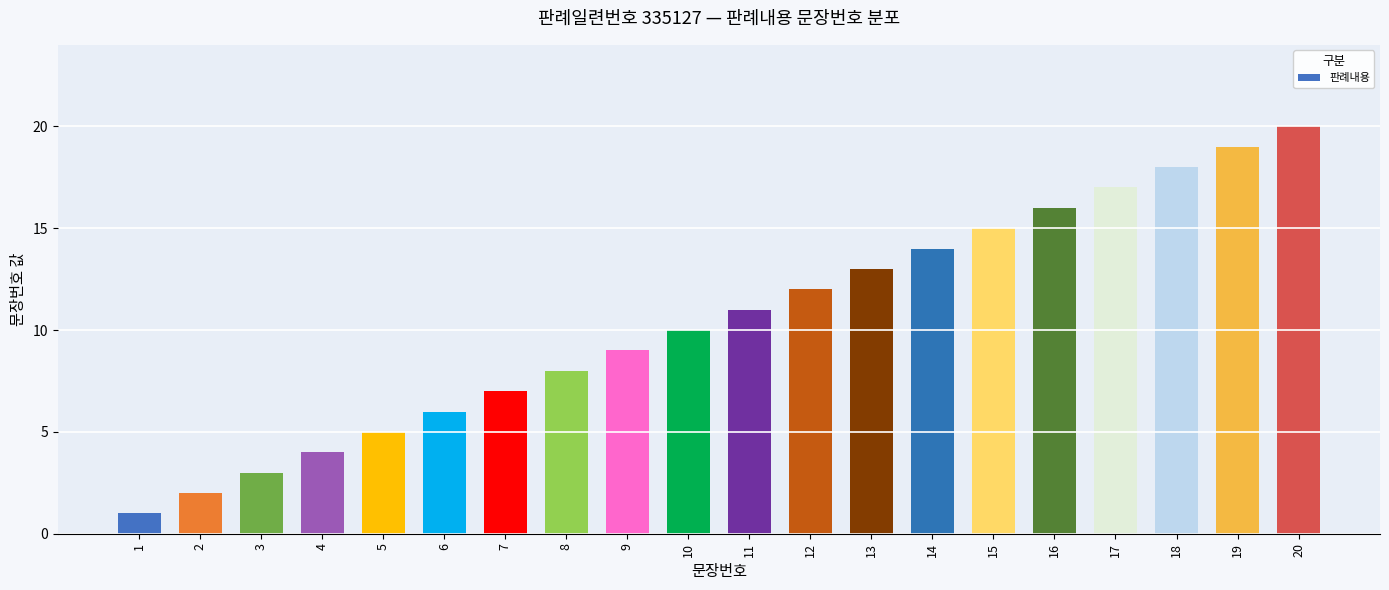

What is the difference between the values at 5 and 6?

1